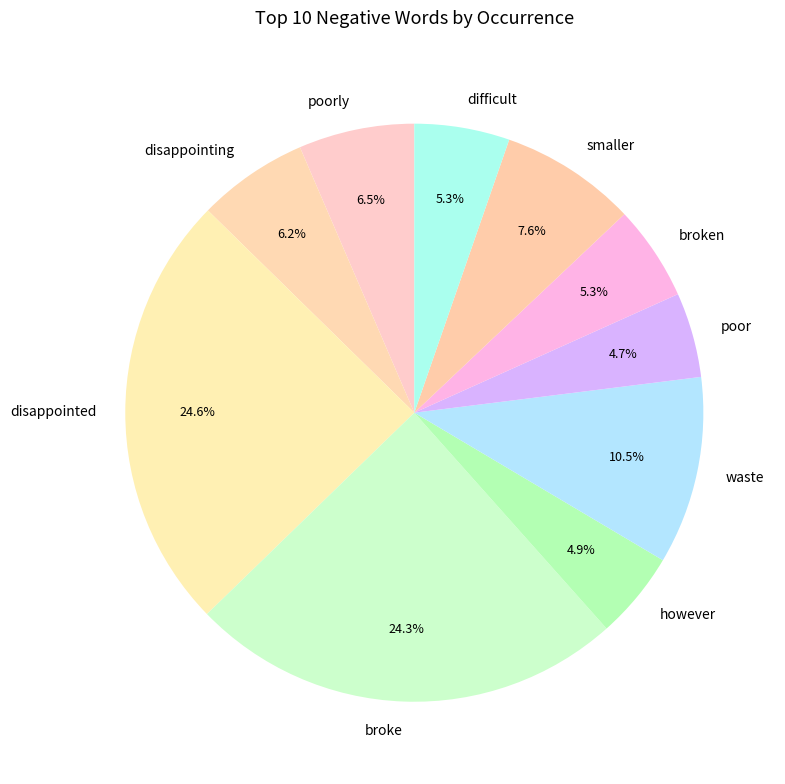

To the nearest percent, what portion does poor represent?

5%